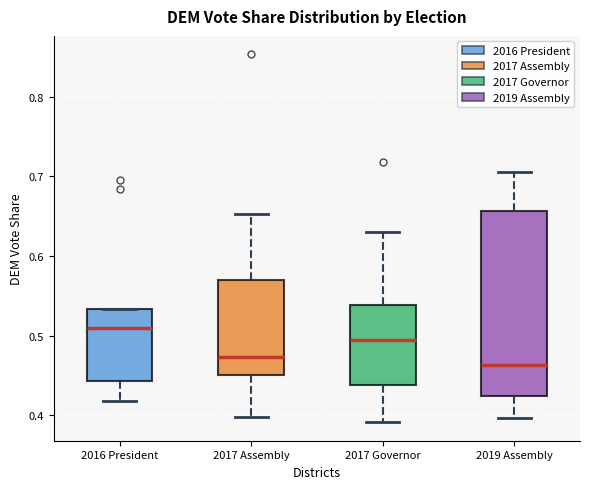

Reading left to right, transcribe this box plot: for each box, give where its median line is, the range the box spans, and where its two whiskers end, as read against the y-axis. The values are not printed on the chart, so give them approximately, as read against the axis.

2016 President: median 0.51, box 0.44 to 0.53, whiskers 0.42 to 0.53
2017 Assembly: median 0.47, box 0.45 to 0.57, whiskers 0.40 to 0.65
2017 Governor: median 0.49, box 0.44 to 0.54, whiskers 0.39 to 0.63
2019 Assembly: median 0.46, box 0.42 to 0.66, whiskers 0.40 to 0.71